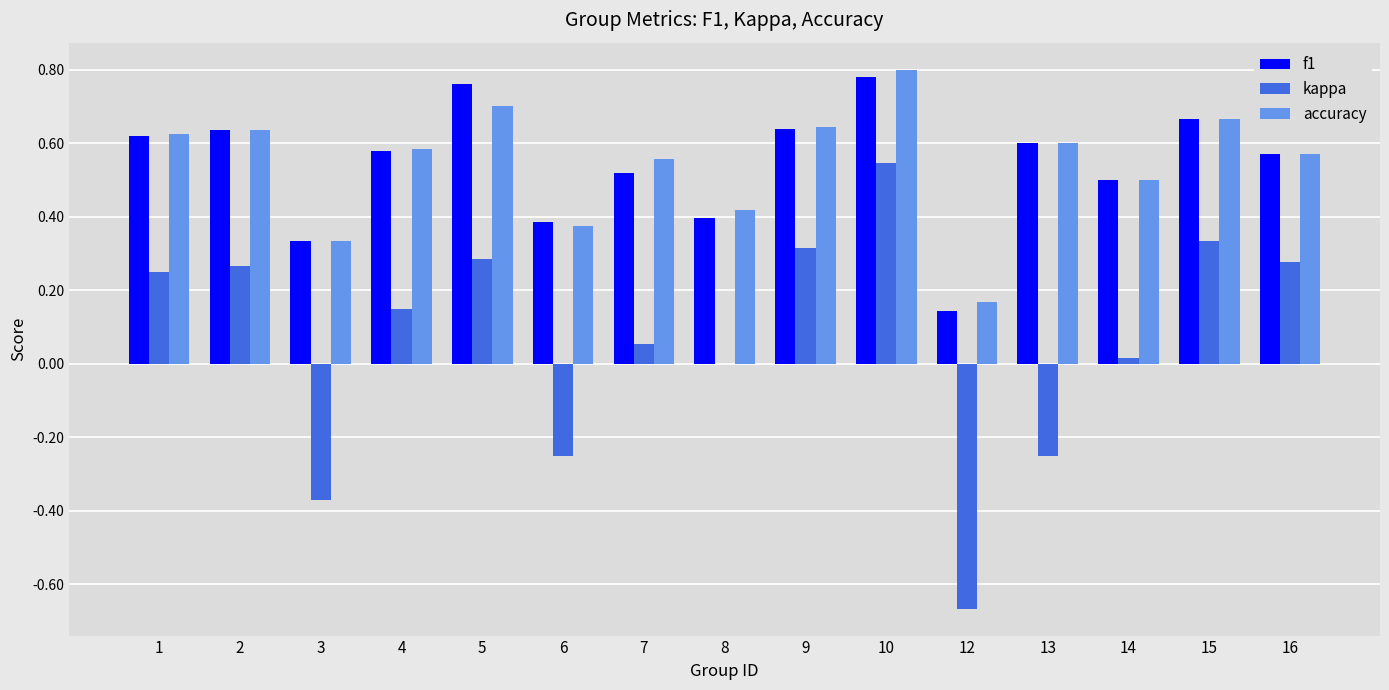

True or false: kappa has a value of 0.3 at 5.

True